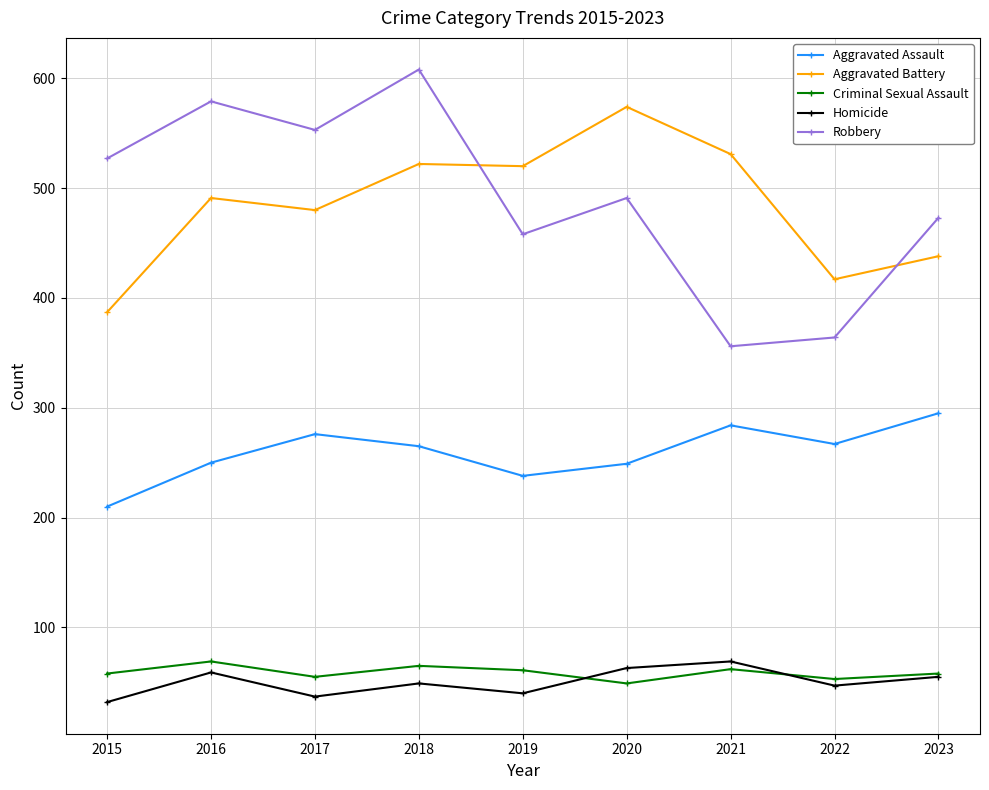

What is the minimum value shown in the chart?

32